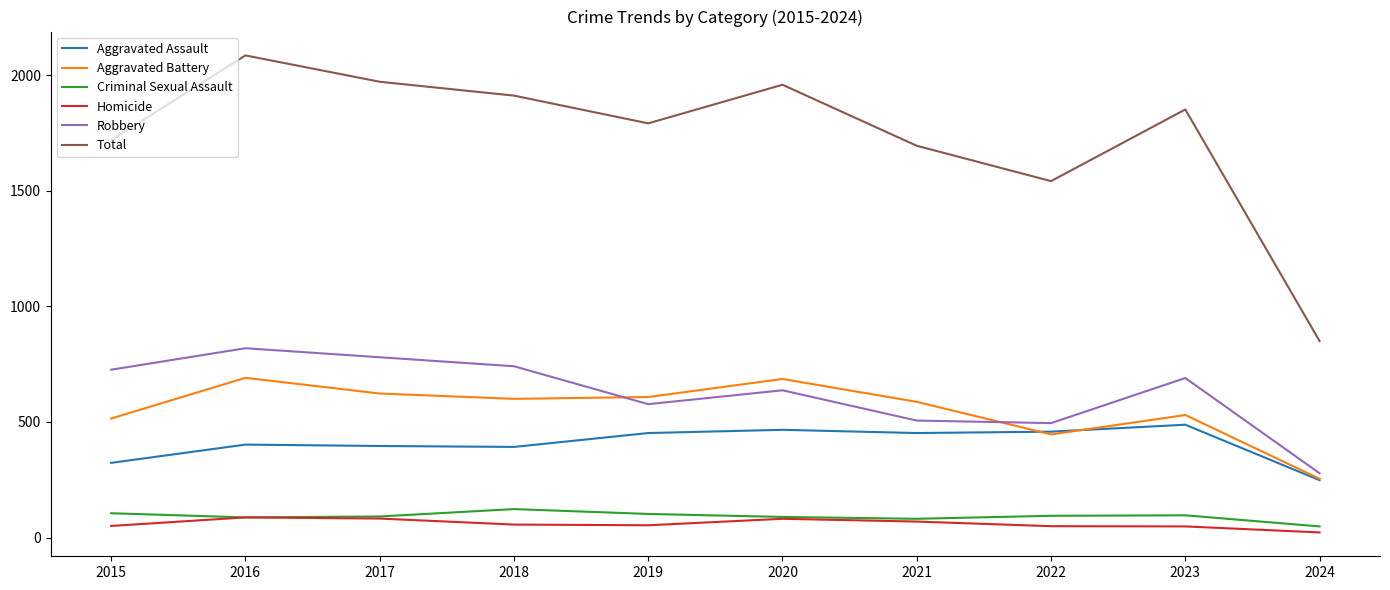

How many categories are shown in the chart?

10